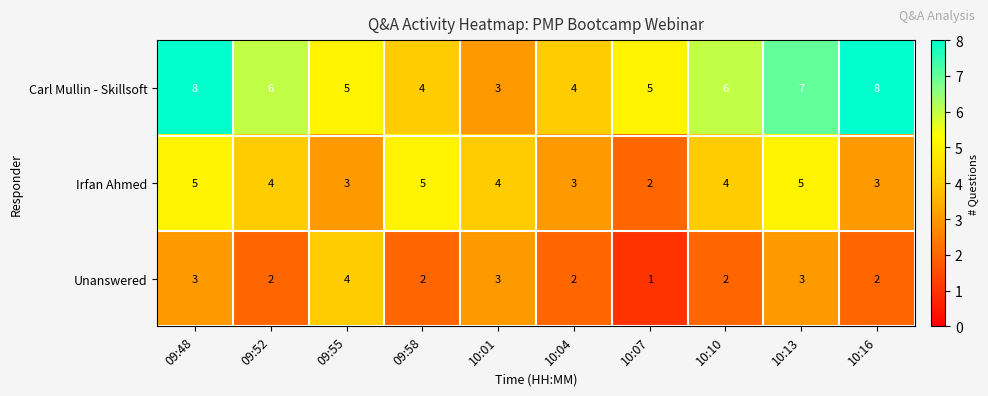

Rank the series by their average value, from highest to lowest.

Carl Mullin - Skillsoft, Irfan Ahmed, Unanswered